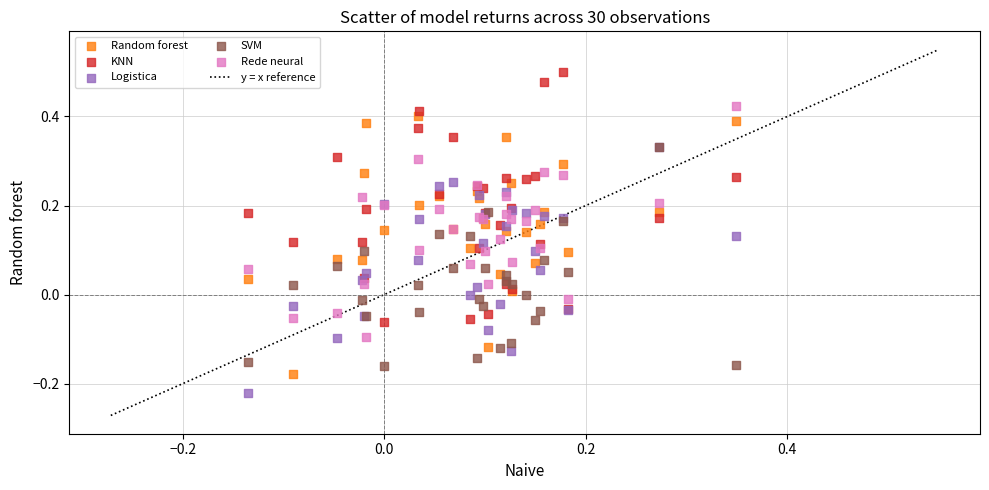

Which series contains the lowest Y value?

Logistica